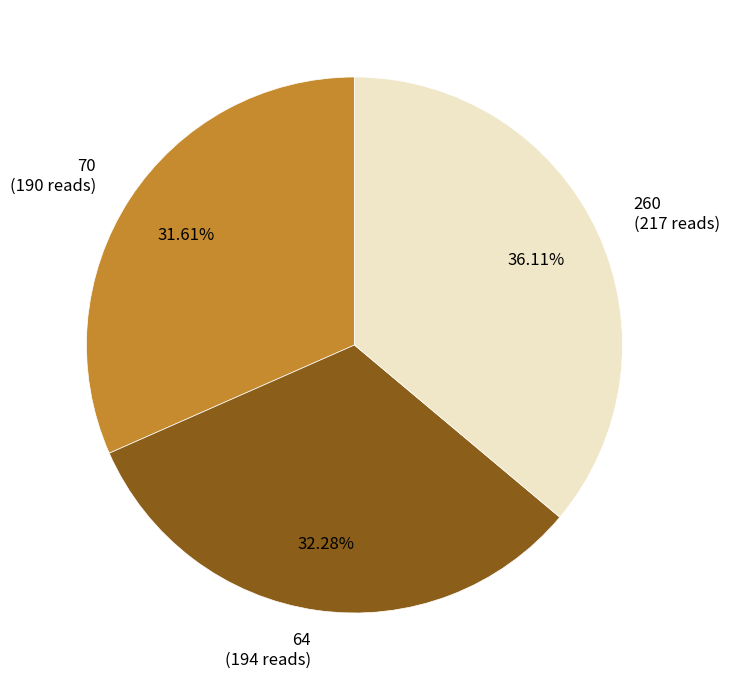

To the nearest percent, what percentage of the pie is 64?

32%